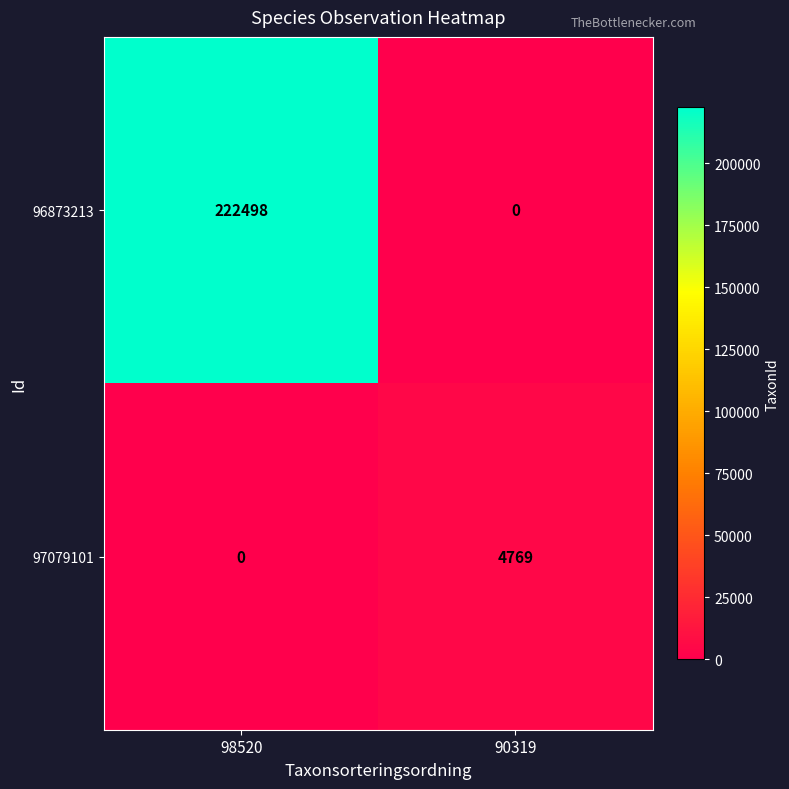

What is the sum of the 96873213 values at 90319 and 98520?

222498